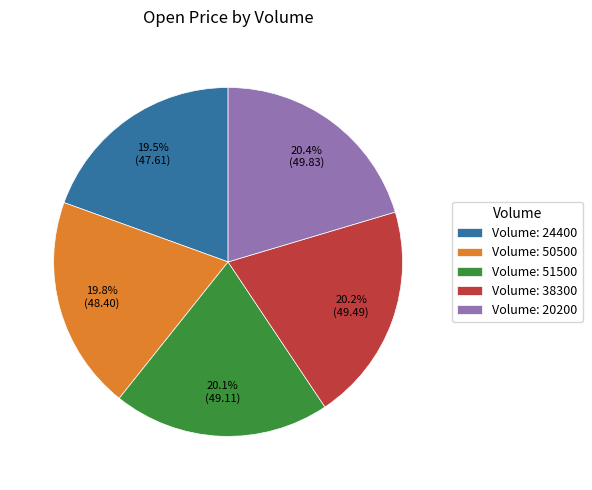

To the nearest percent, what is the difference between the largest and smallest slice percentages?

1%